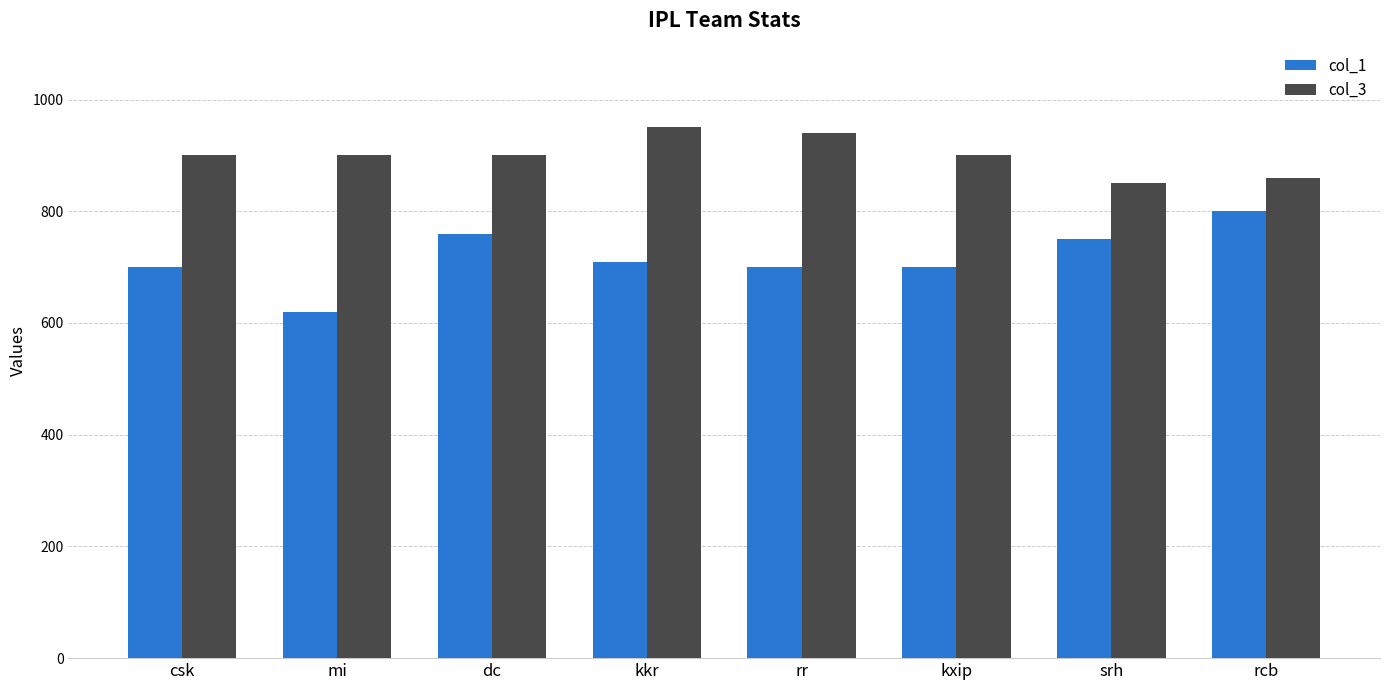

What is the total value across all series at rcb?

1660